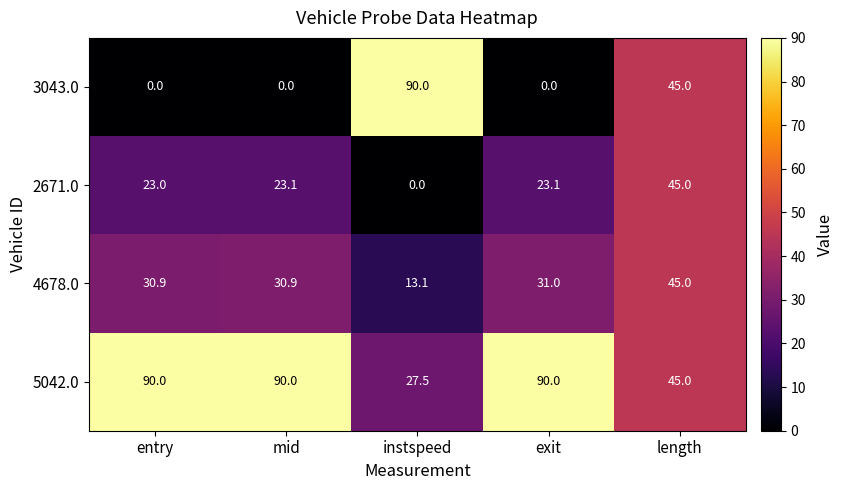

What is the maximum value for 3043.0?

90.0